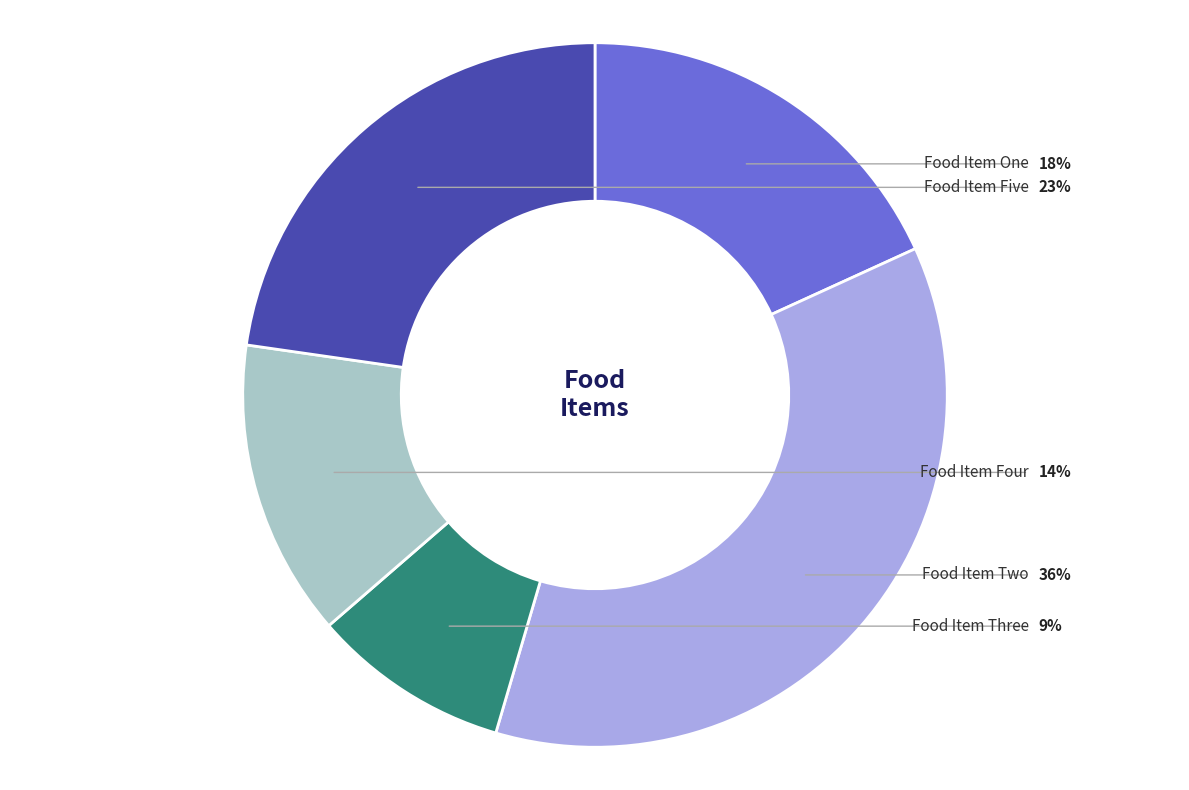

Which category has the biggest portion of the pie?

Food Item Two